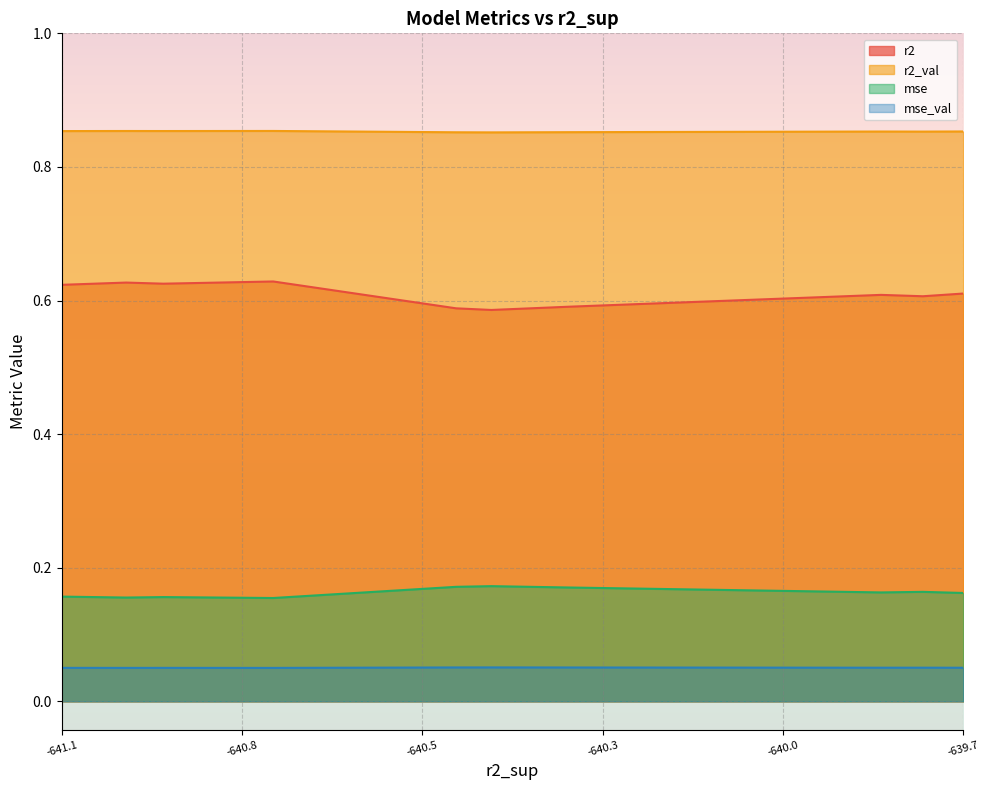

Rank the series by their maximum value, from highest to lowest.

r2_val, r2, mse, mse_val